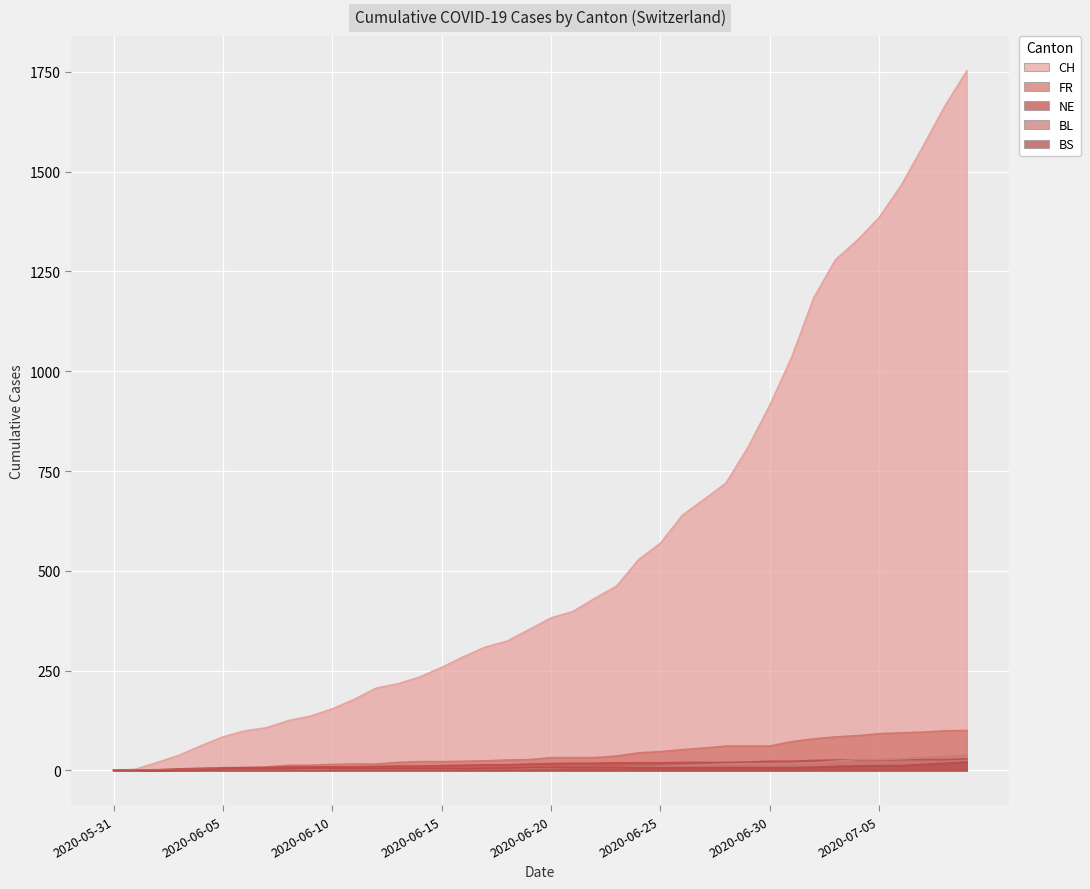

Read the BS value at 2020-06-19, to the nearest 10.

10